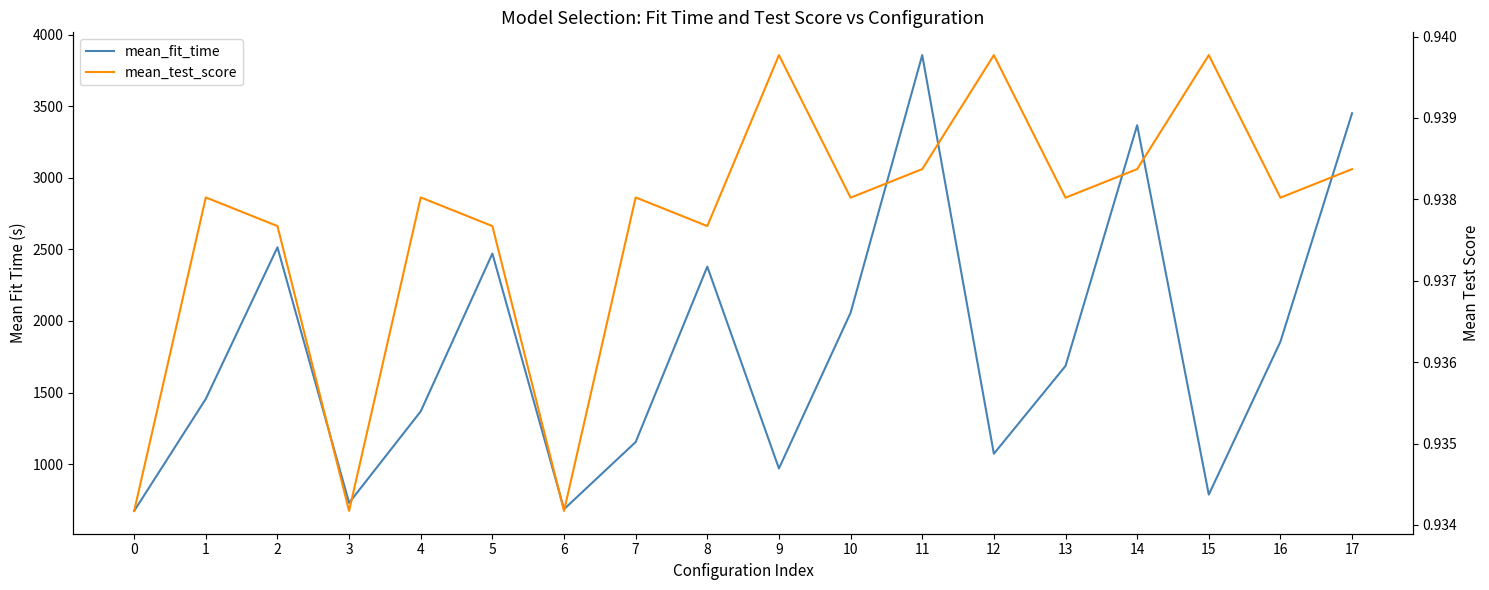

Reading right to left, what are all the values shown in this chart?

mean_fit_time: 17=3451.7	16=1855.8	15=786.8	14=3367.9	13=1685.8	12=1072.3	11=3857.7	10=2057.5	9=969.4	8=2379.9	7=1154.1	6=685.1	5=2471.1	4=1368.6	3=729.3	2=2514.8	1=1455.9	0=672.7
mean_test_score: 17=0.9	16=0.9	15=0.9	14=0.9	13=0.9	12=0.9	11=0.9	10=0.9	9=0.9	8=0.9	7=0.9	6=0.9	5=0.9	4=0.9	3=0.9	2=0.9	1=0.9	0=0.9